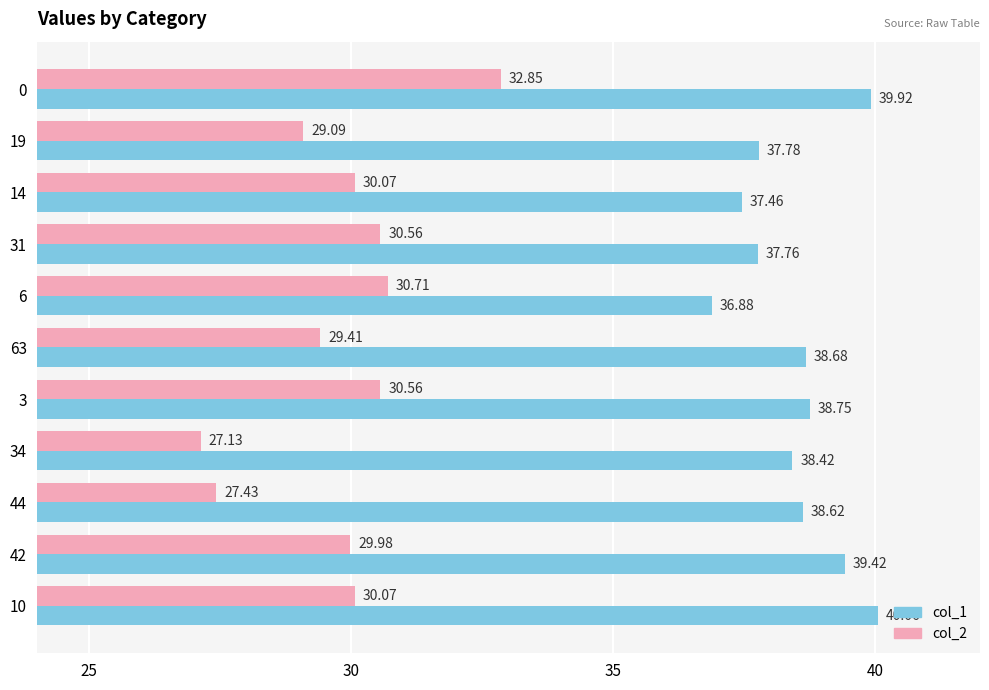

At which label is col_1 closest to 38?

19